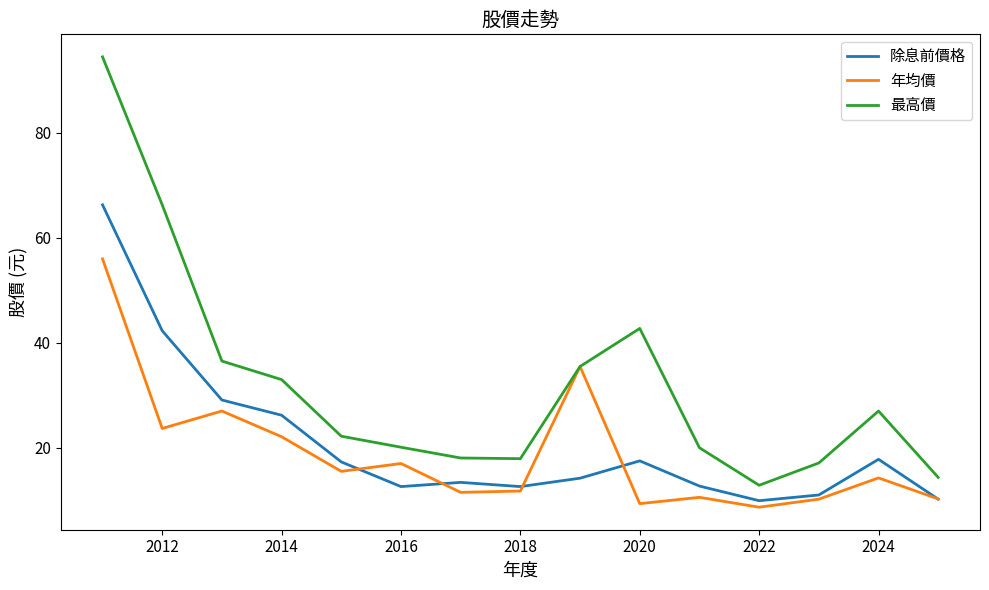

What is the smallest value displayed?

8.7